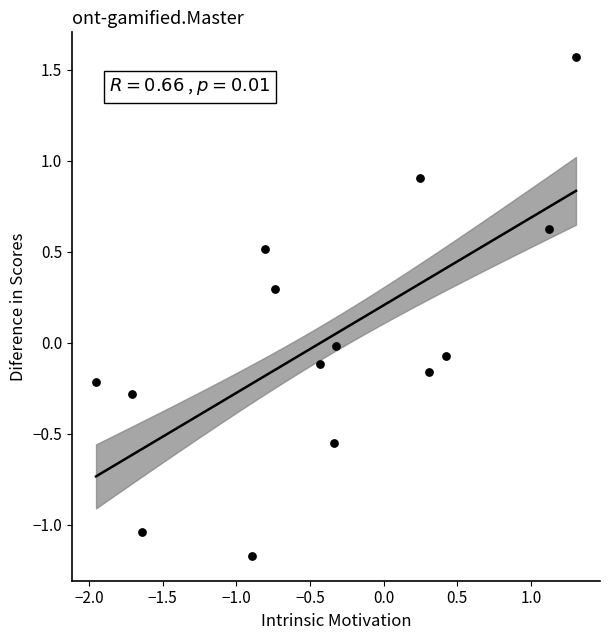

What is the range of Y values (max minus min)?

2.7